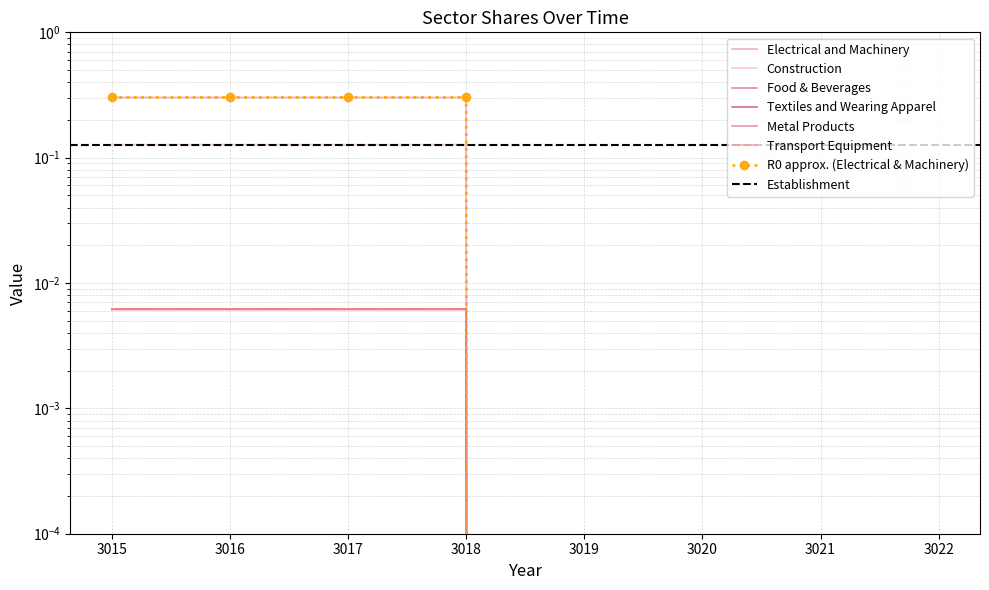

How many values in the Metal Products series exceed 0?

4